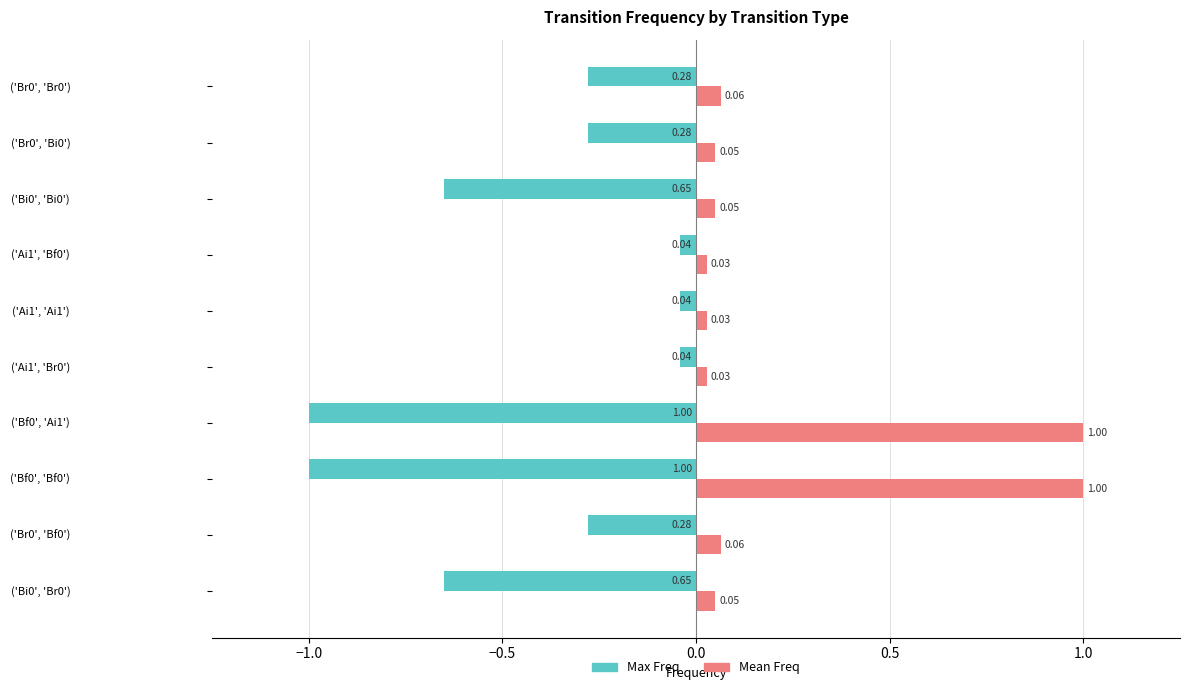

Rank the series by their maximum value, from highest to lowest.

Mean Freq, Max Freq